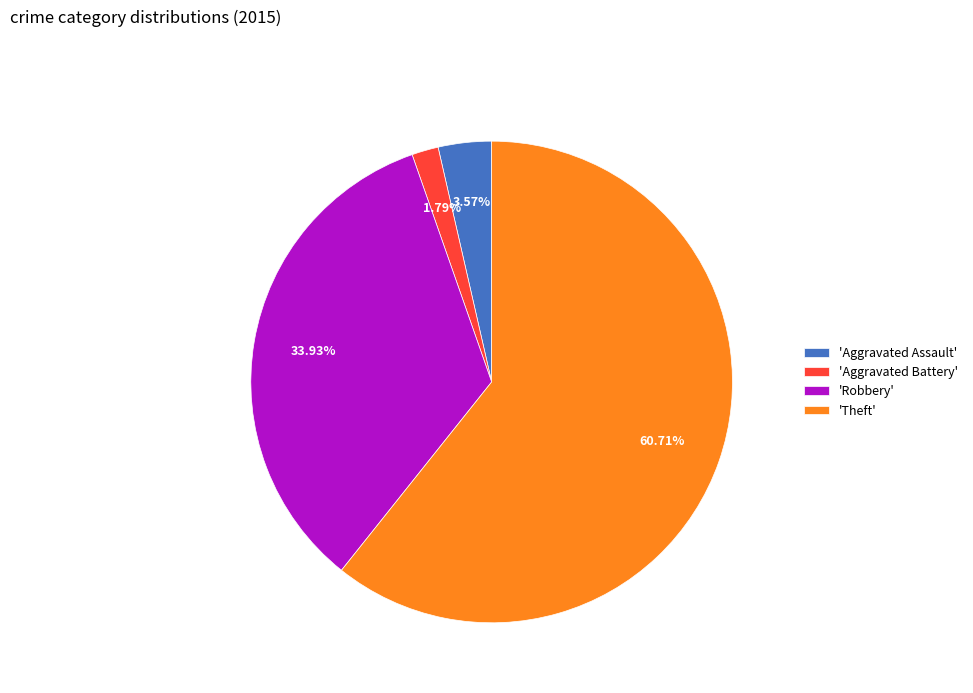

Between 'Aggravated Battery' and 'Robbery', which is larger?

'Robbery'